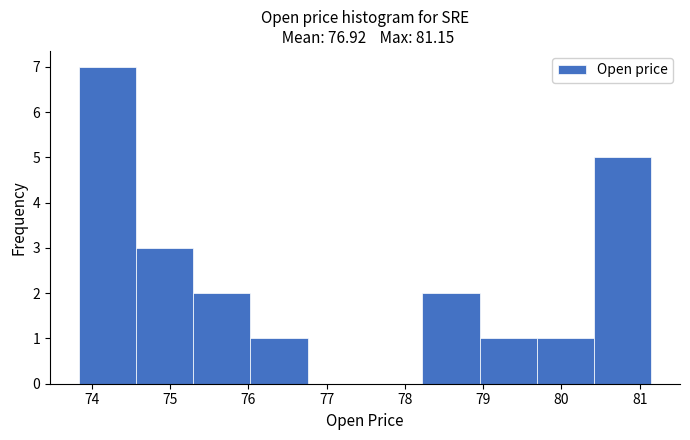

Reading left to right, list every bar in this chart as the range it spans on the x-axis followed by its height. Neither the bar edges nor the heights are printed on the chart, so give them approximately, as read against the axes.

73.8 to 74.6: 7
74.6 to 75.3: 3
75.3 to 76.0: 2
76.0 to 76.8: 1
76.8 to 77.5: 0
77.5 to 78.2: 0
78.2 to 79.0: 2
79.0 to 79.7: 1
79.7 to 80.4: 1
80.4 to 81.2: 5